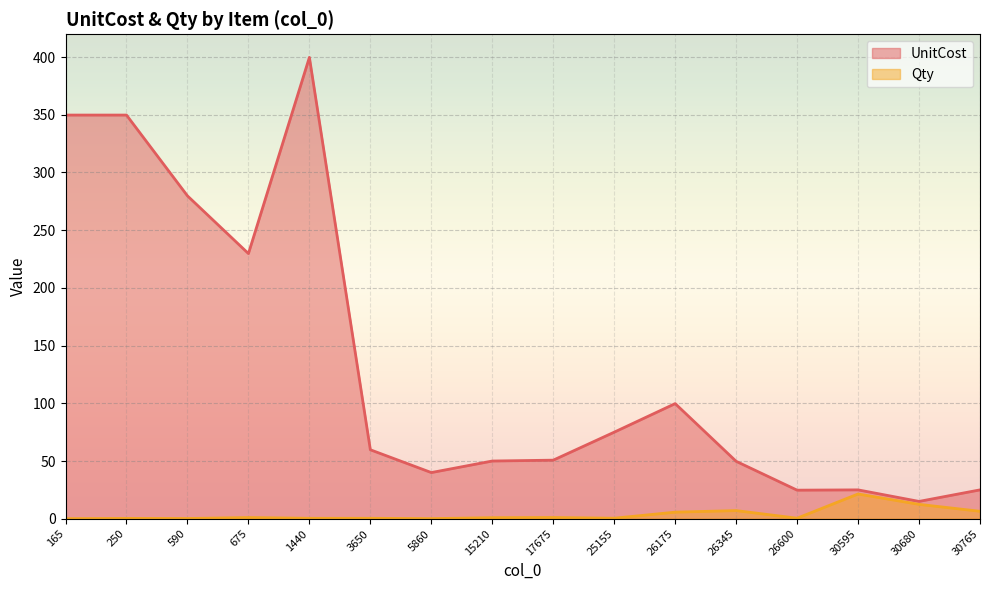

What are all the series names shown in the legend?

UnitCost, Qty